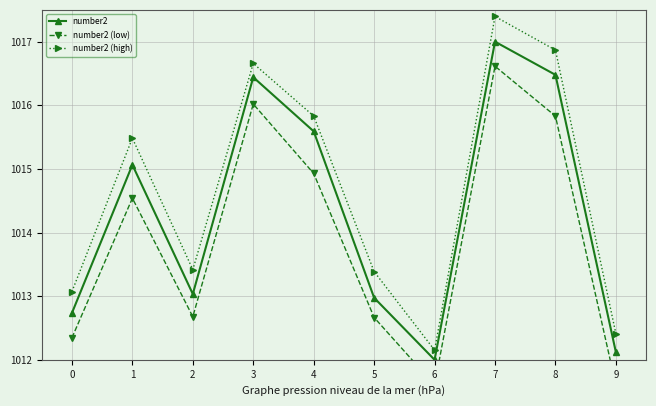

The value of number2 (low) at 9 is 1422.1. True or false?

False